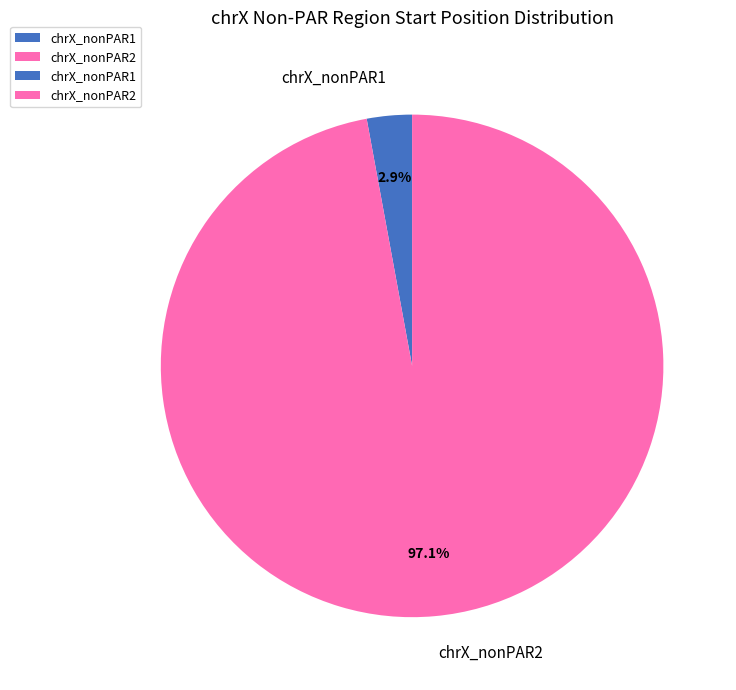

What percentage is NOT represented by chrX_nonPAR2?

2.9%